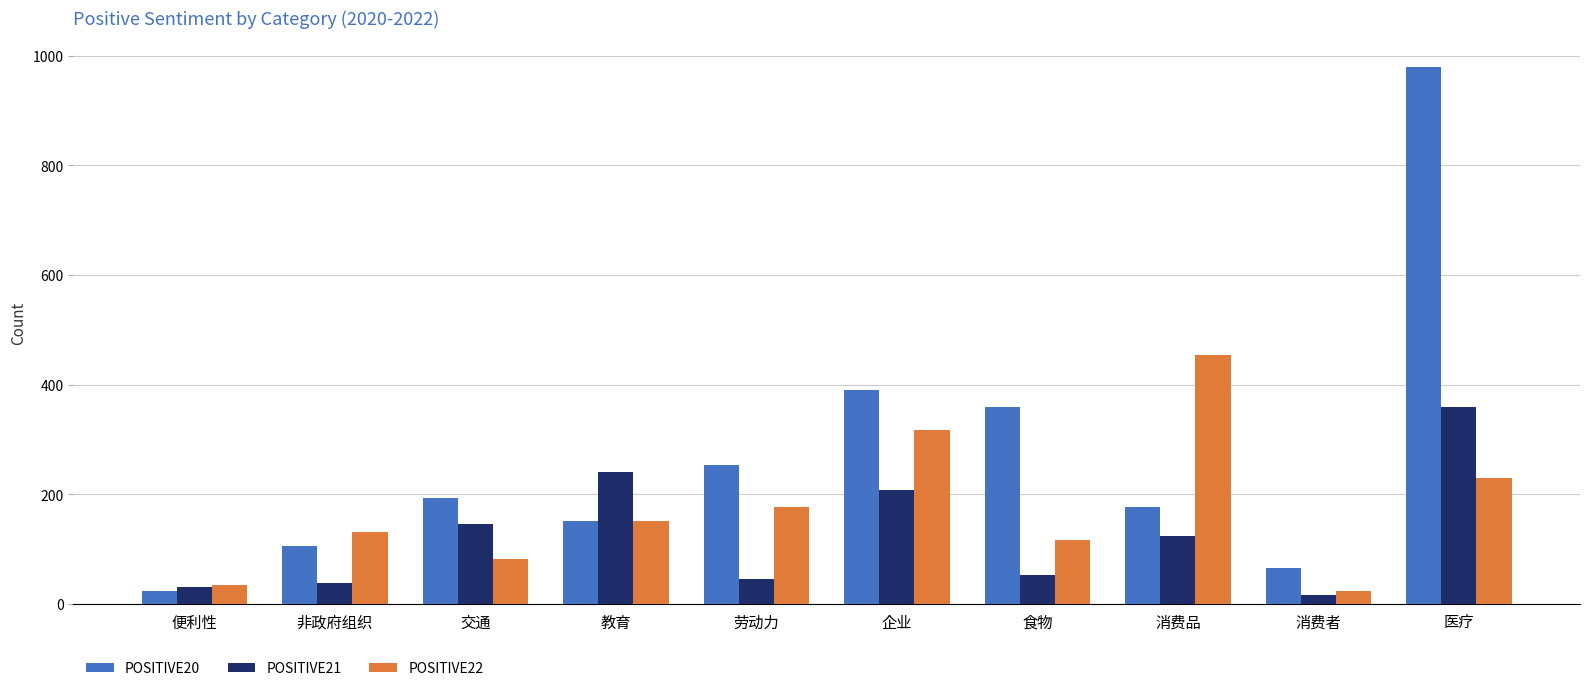

The POSITIVE21 series shows 46 at 劳动力. True or false?

True